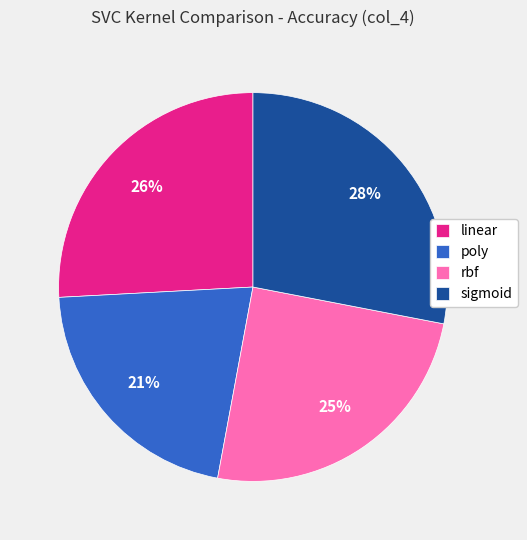

Which category has the smallest portion of the pie?

poly